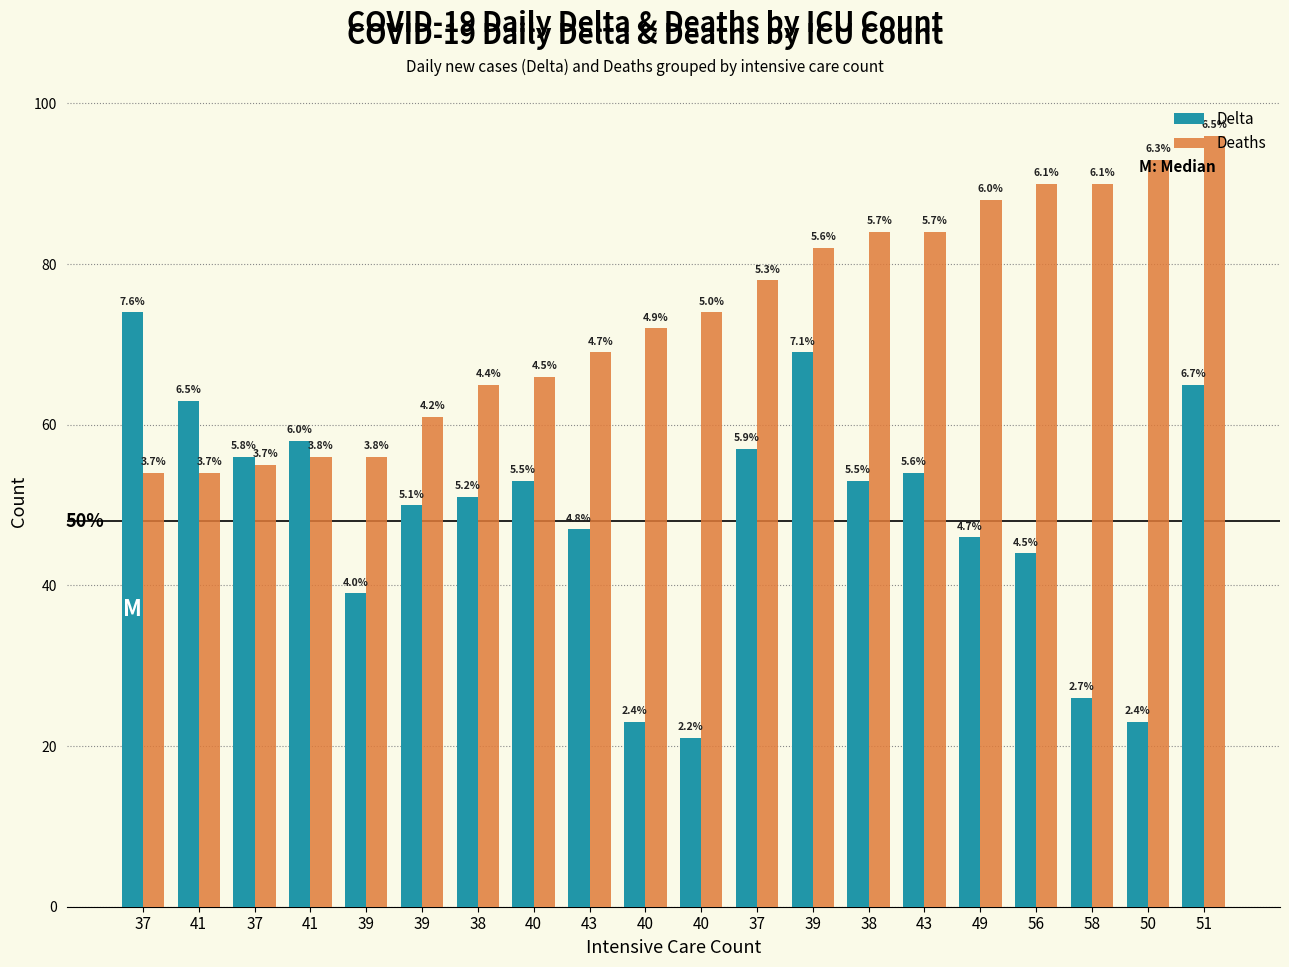

True or false: Deaths has a value of 84 at 38.

True